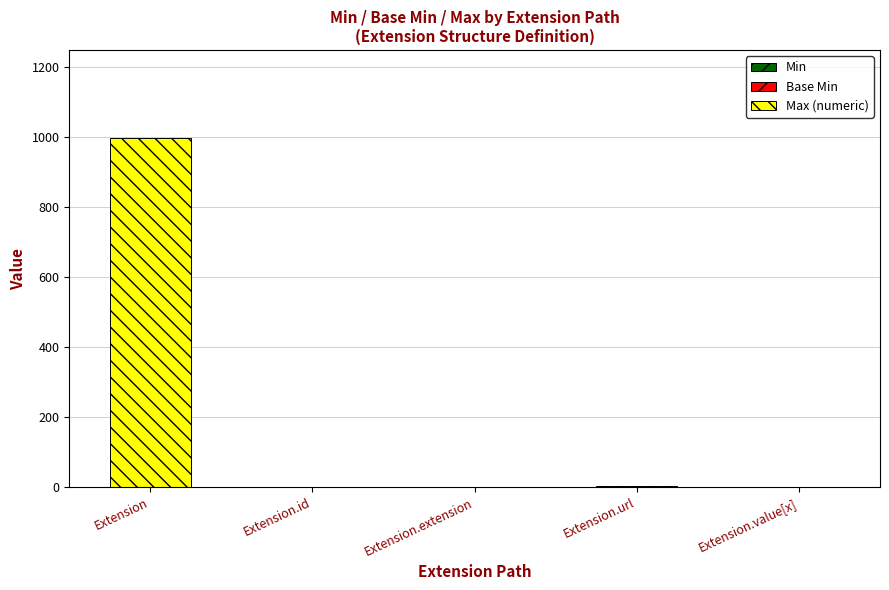

Is it true that Max (numeric) equals -326 at Extension.extension?

False